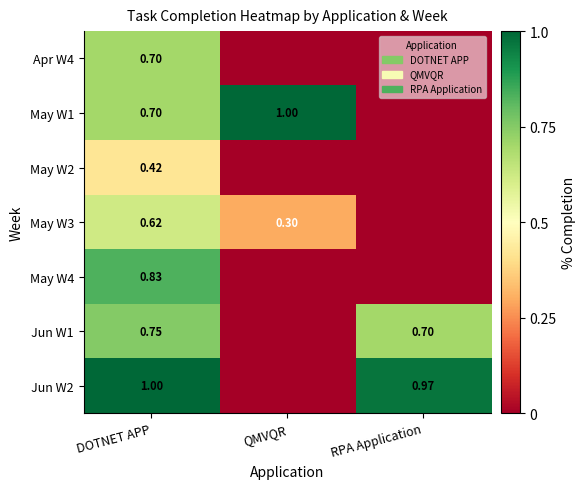

What is the sum of the Apr W4 values at QMVQR and DOTNET APP?

0.7